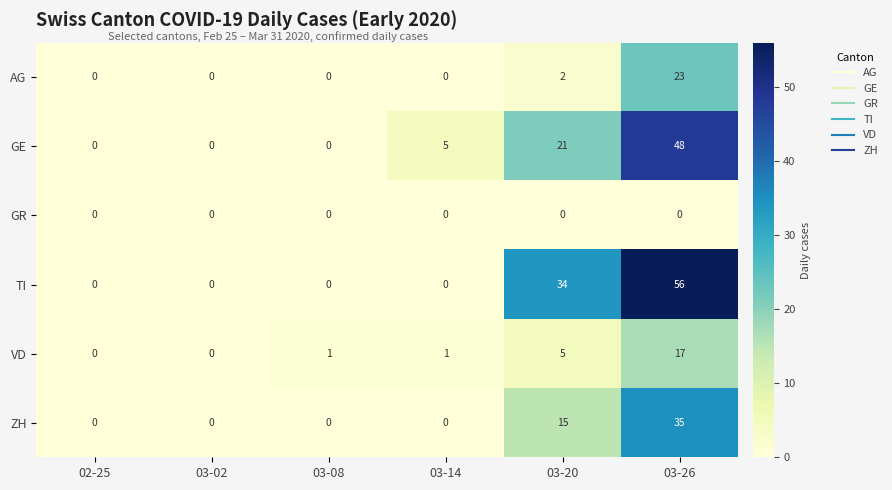

What is the maximum value for AG?

23